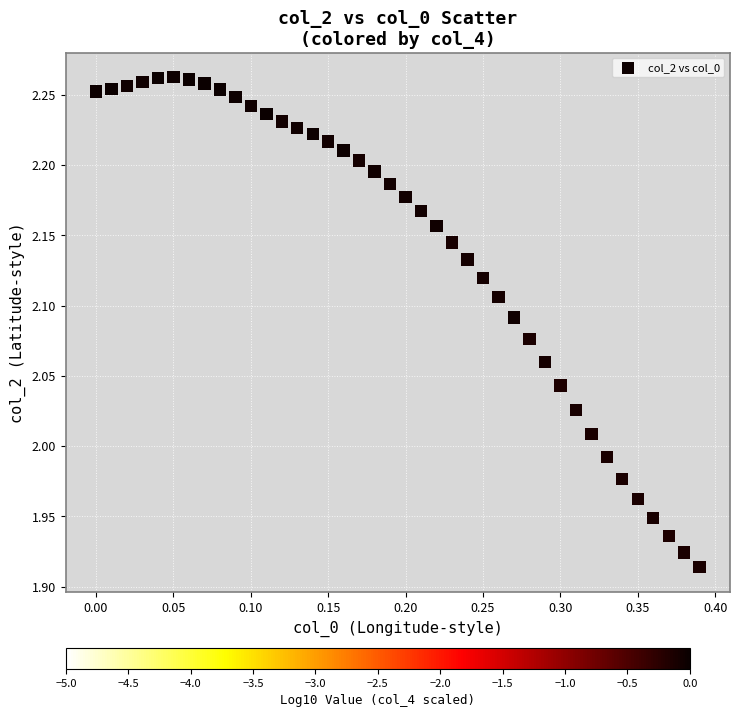

What is the range of Y values (max minus min)?

0.3